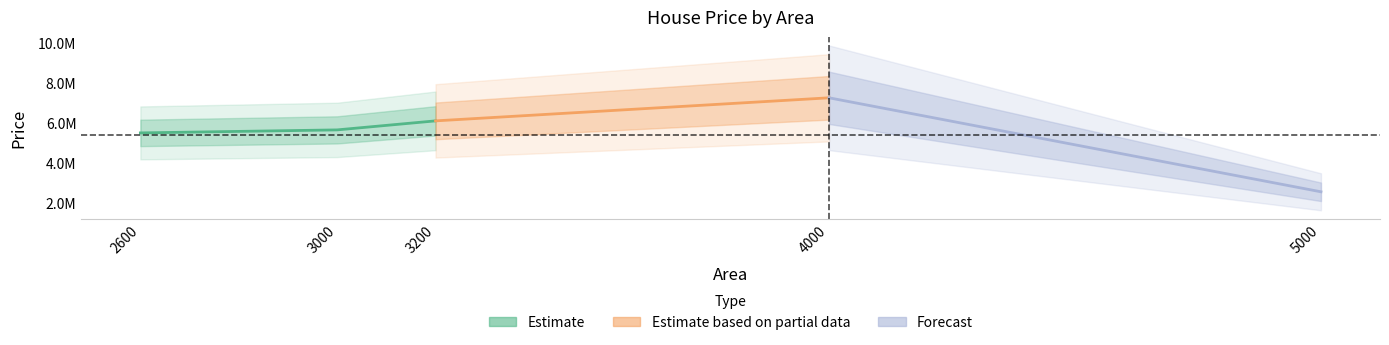

The value at 2600 is 8988974. True or false?

False